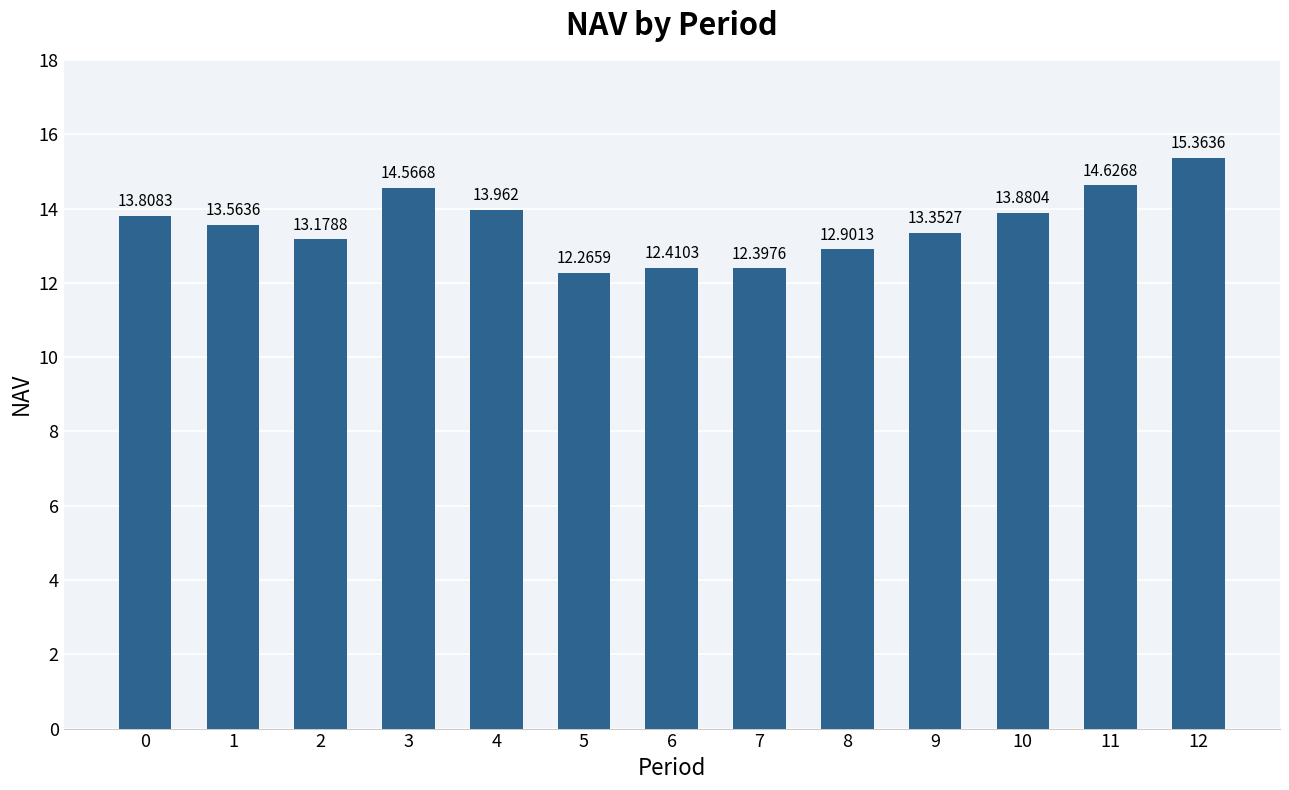

List the labels in order of value, largest first.

12, 11, 3, 4, 10, 0, 1, 9, 2, 8, 6, 7, 5